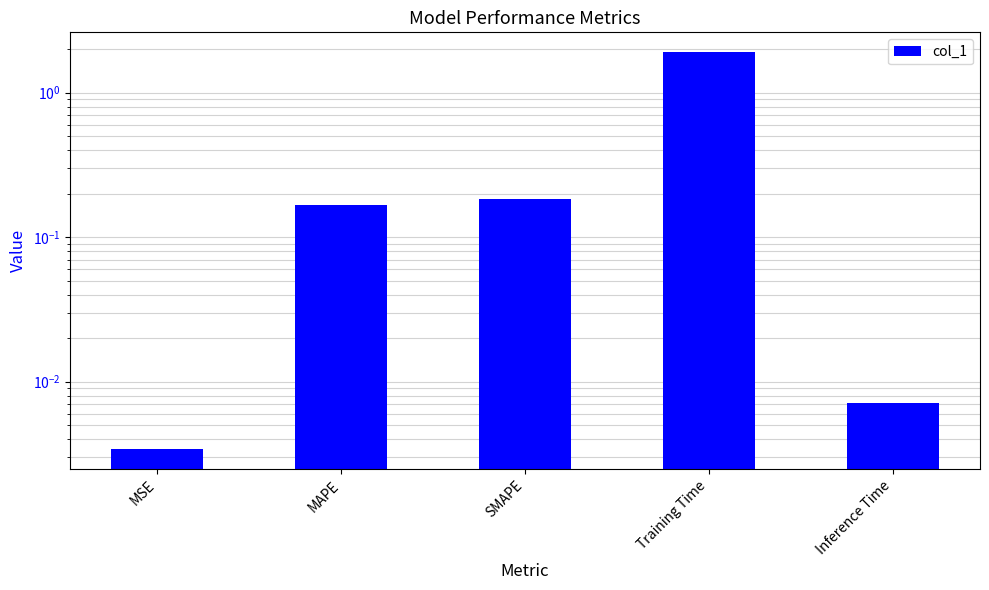

What is the difference between the maximum and minimum values?

1.9